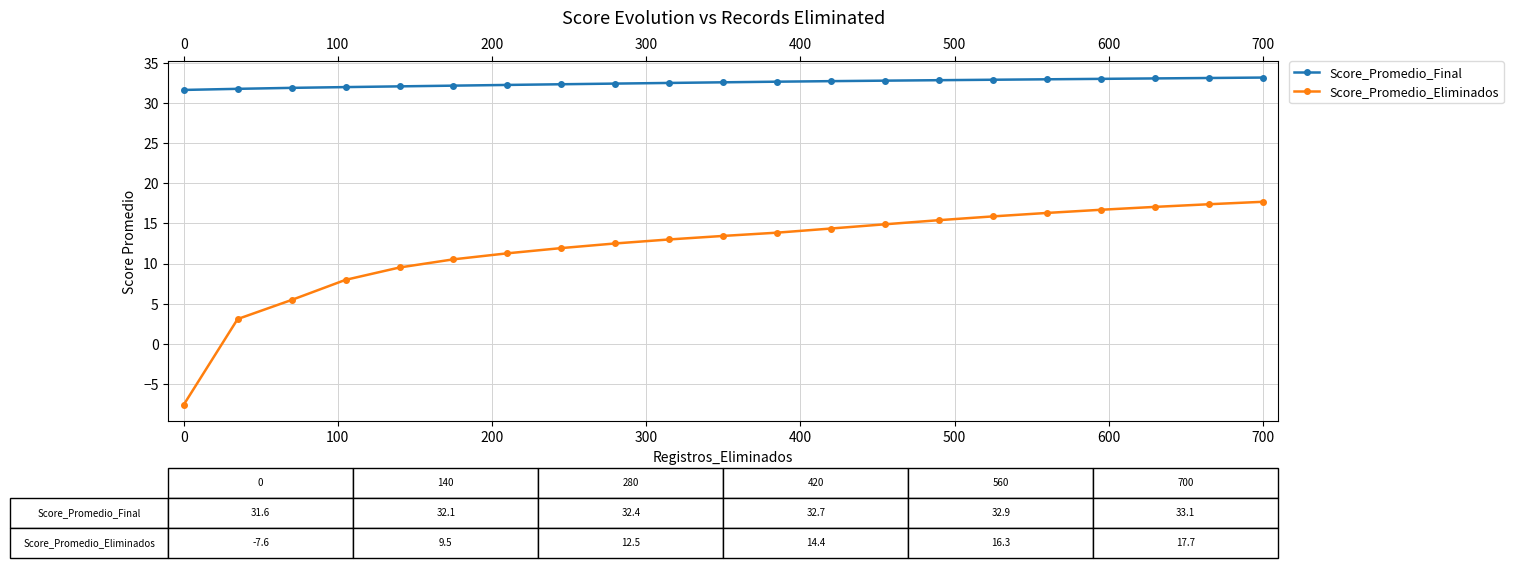

How many positive values does the Score_Promedio_Eliminados series have?

20